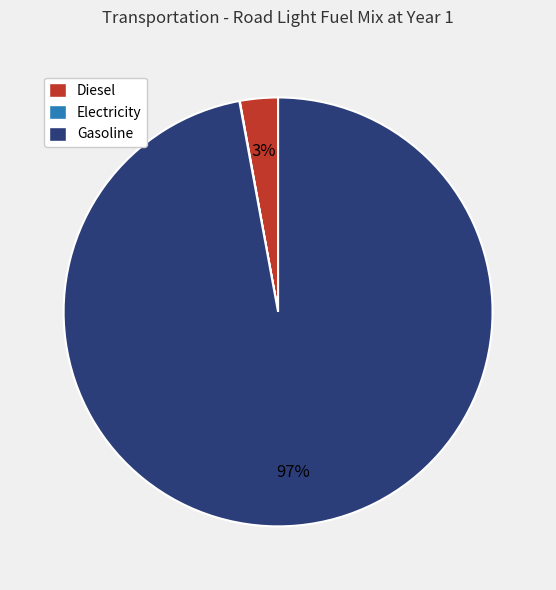

To the nearest percent, what percentage of the pie is Diesel?

3%